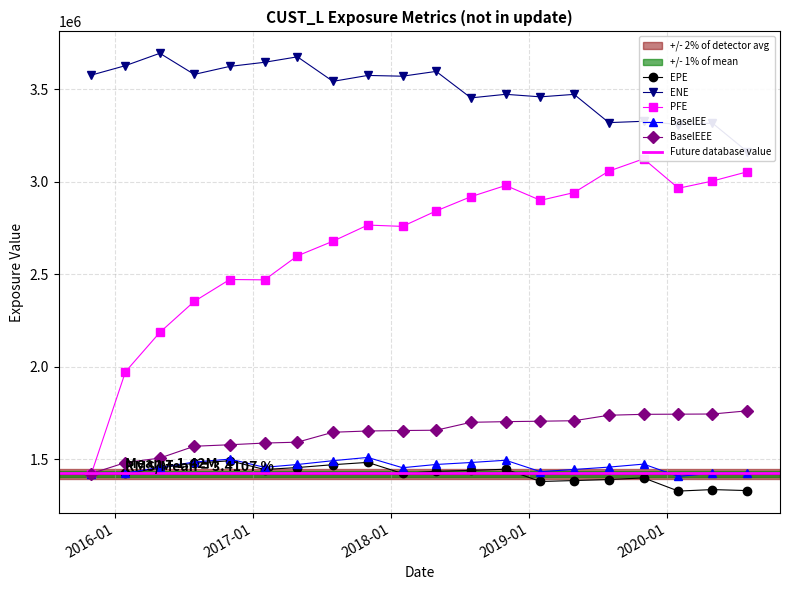

What is the difference between the BaselEE values at 2018-10-31 and 2018-07-31?

12235.2